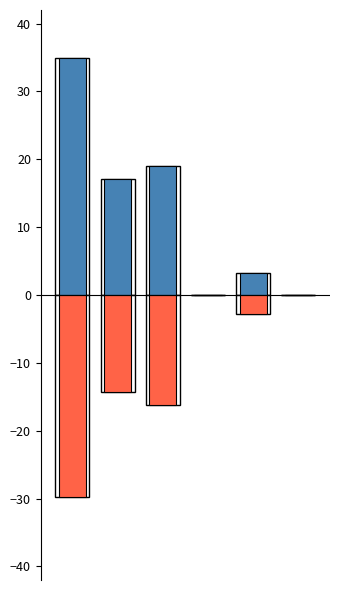

True or false: Outflow has a value of -29.8 at 0.

True